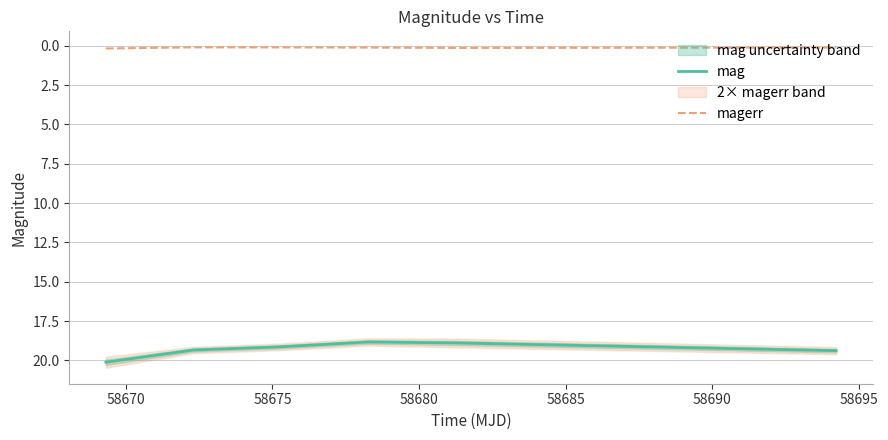

What is the value of the magerr point at the 5th from the left?

0.1